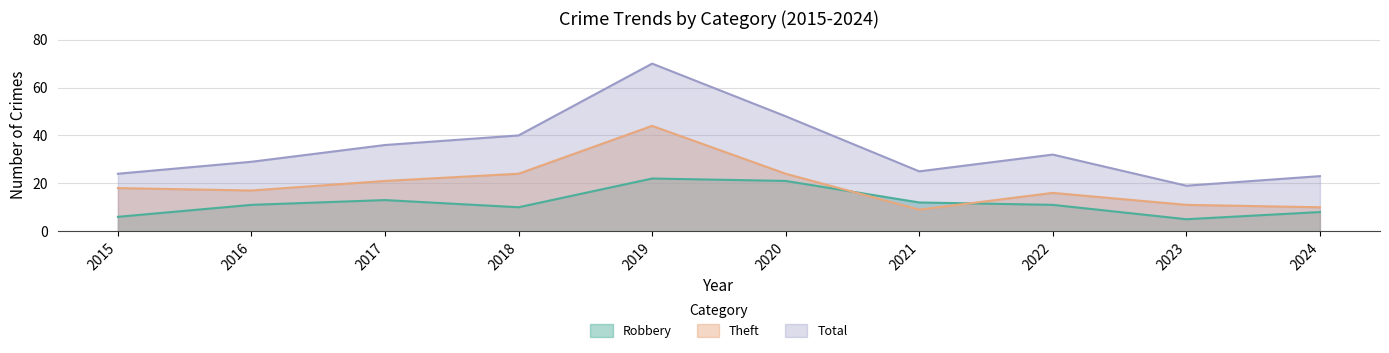

True or false: Robbery and Total cross at least once.

False